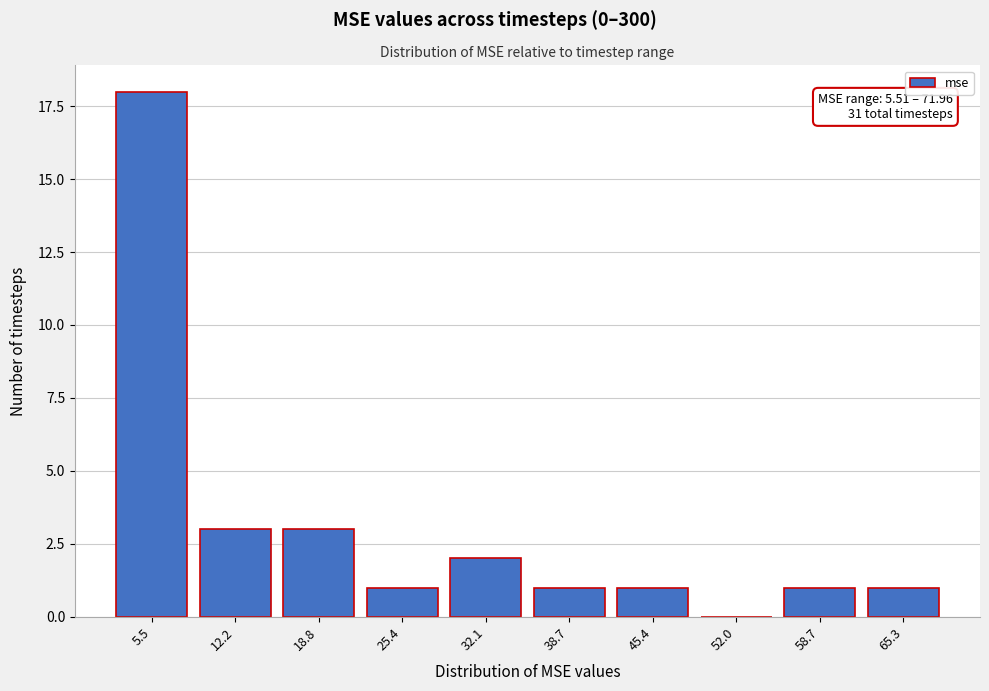

Reading right to left, extract all data points from this chart.

65.3=1	58.7=1	52.0=0	45.4=1	38.7=1	32.1=2	25.4=1	18.8=3	12.2=3	5.5=18